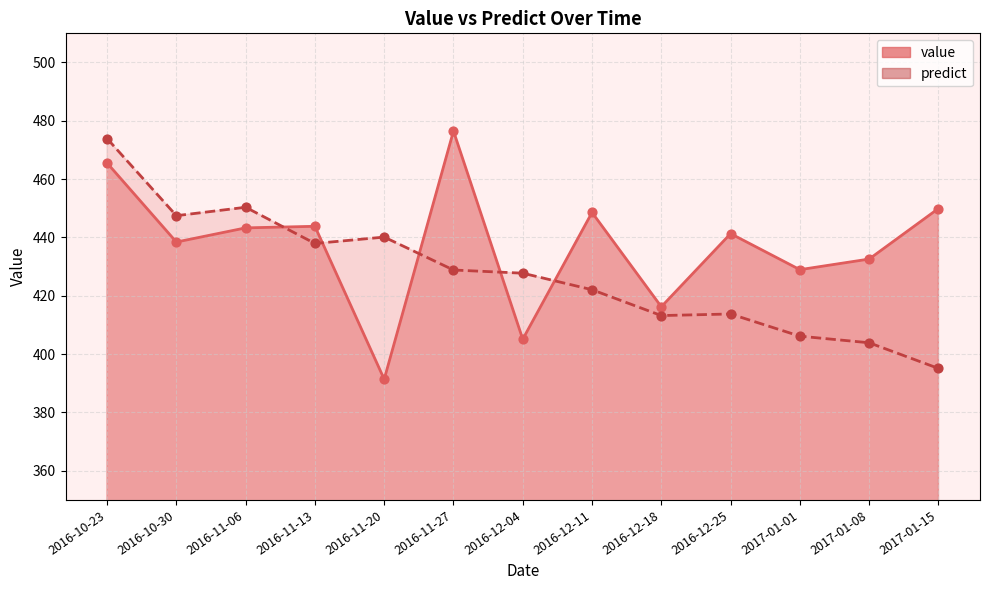

Is the value of predict at 2016-12-04 greater than the value of value at 2016-11-13?

No